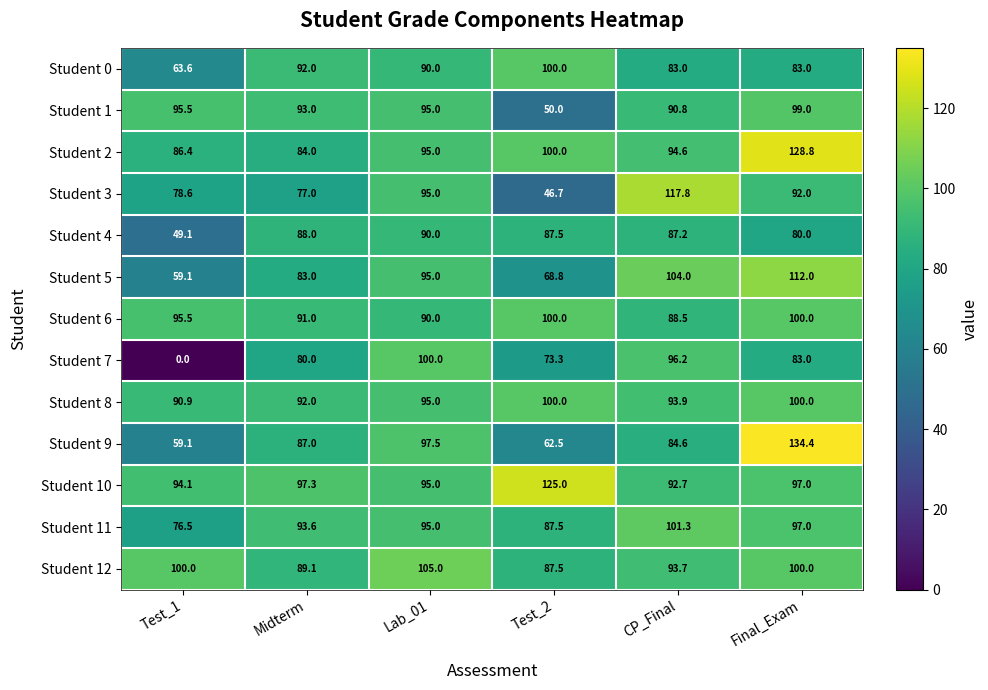

Where does the Student 6 series first go above 95?

Test_1